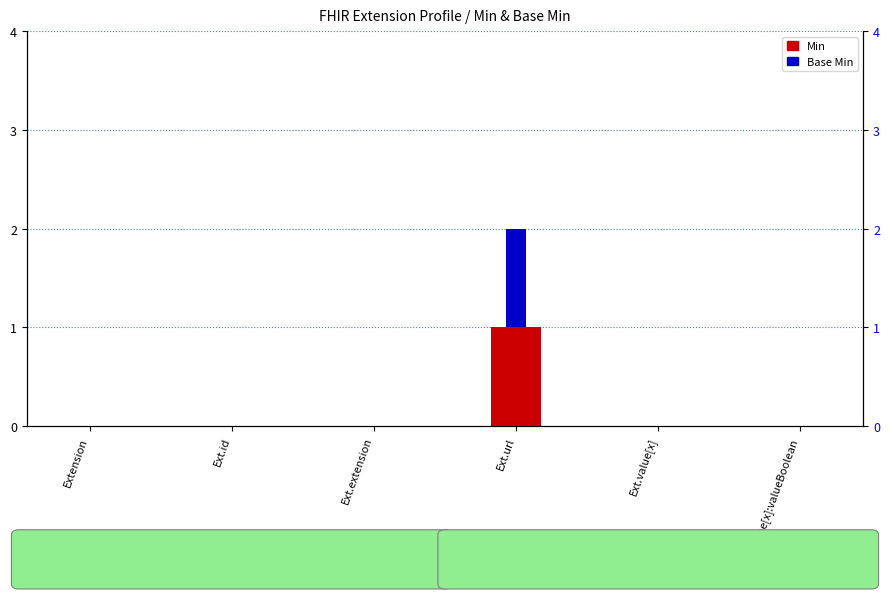

How many data points in Min are above 0?

1